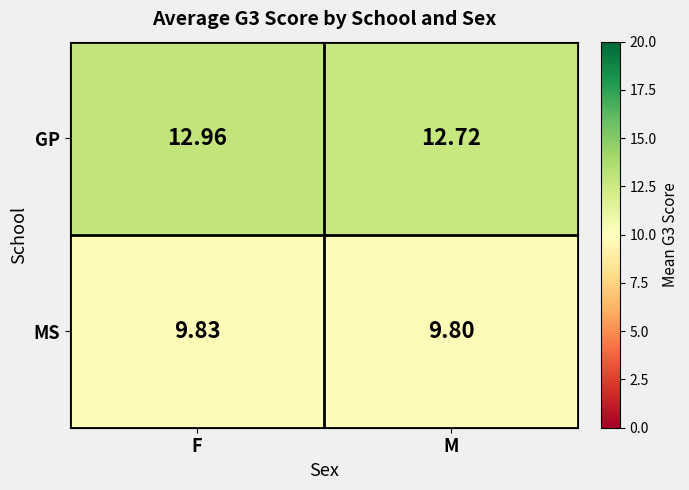

What is the minimum value shown in the chart?

9.8